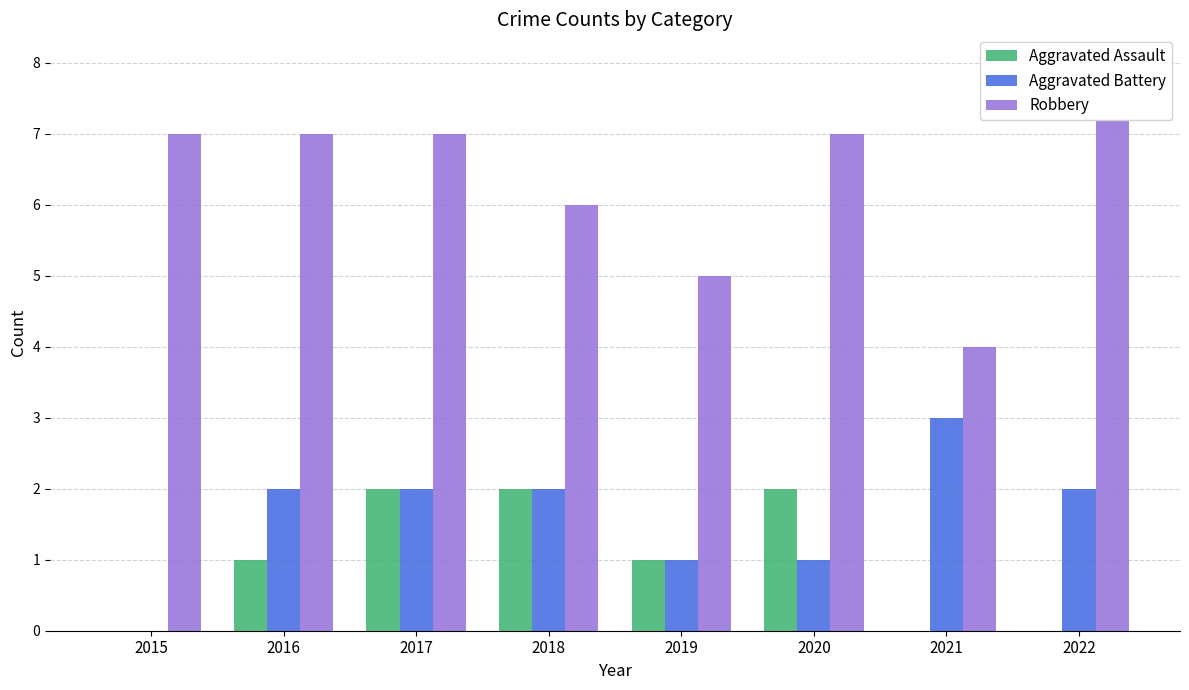

Between 2019 and 2017, which is larger?

2017